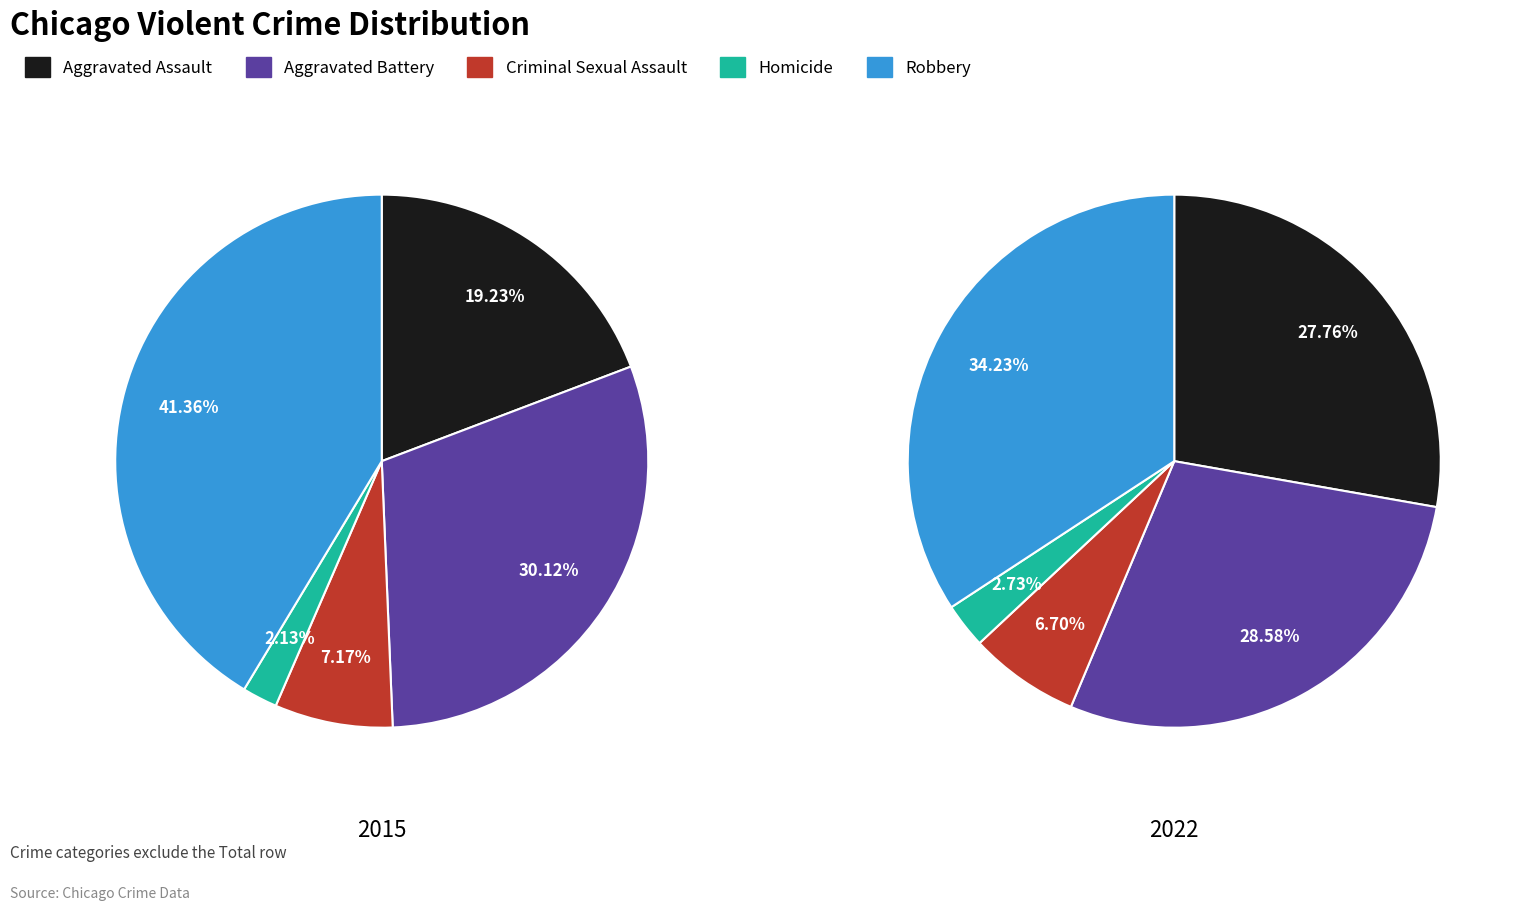

What percentage do Criminal Sexual Assault and Aggravated Assault together represent?

26.4%